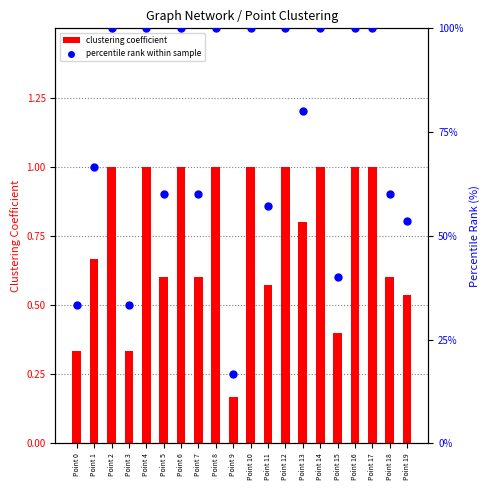

At how many categories does at least one series exceed 0?

20